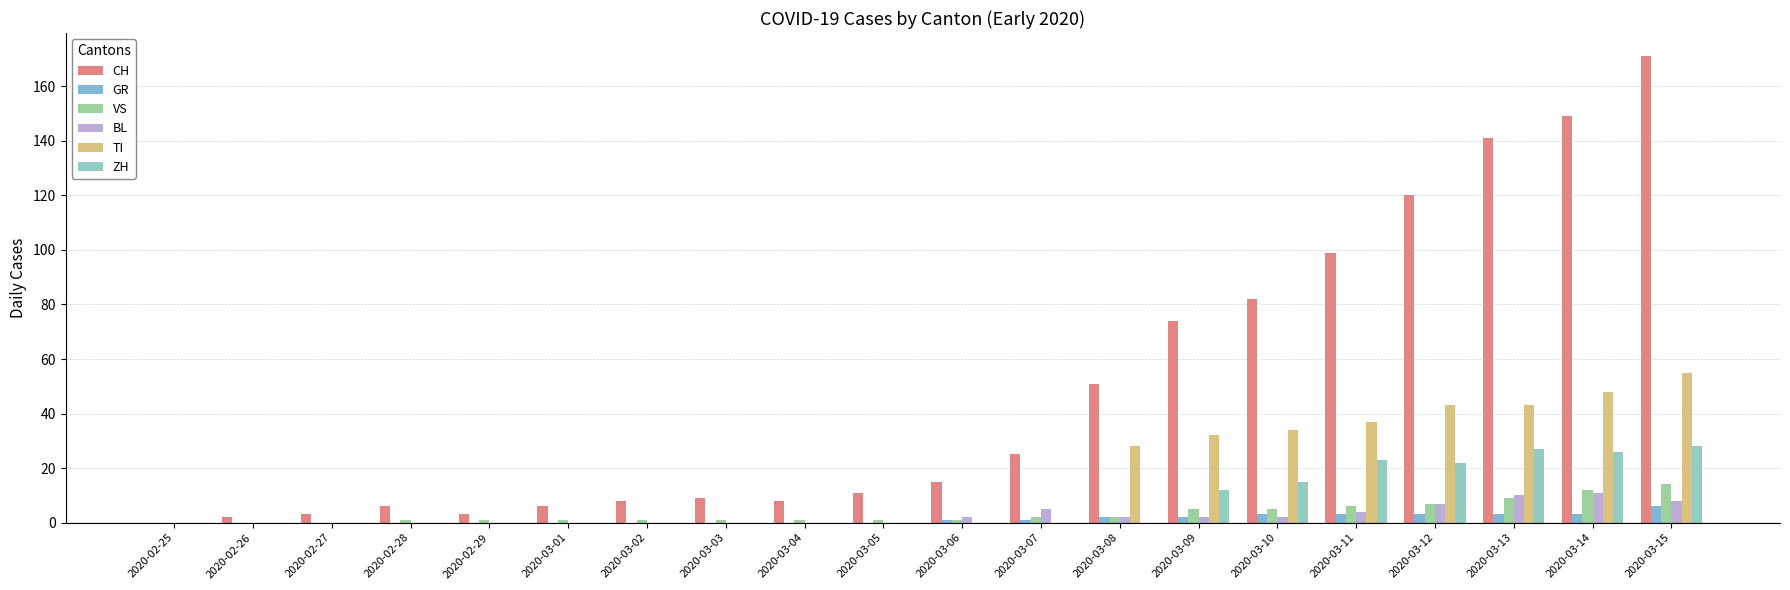

How many distinct data groups are displayed?

6